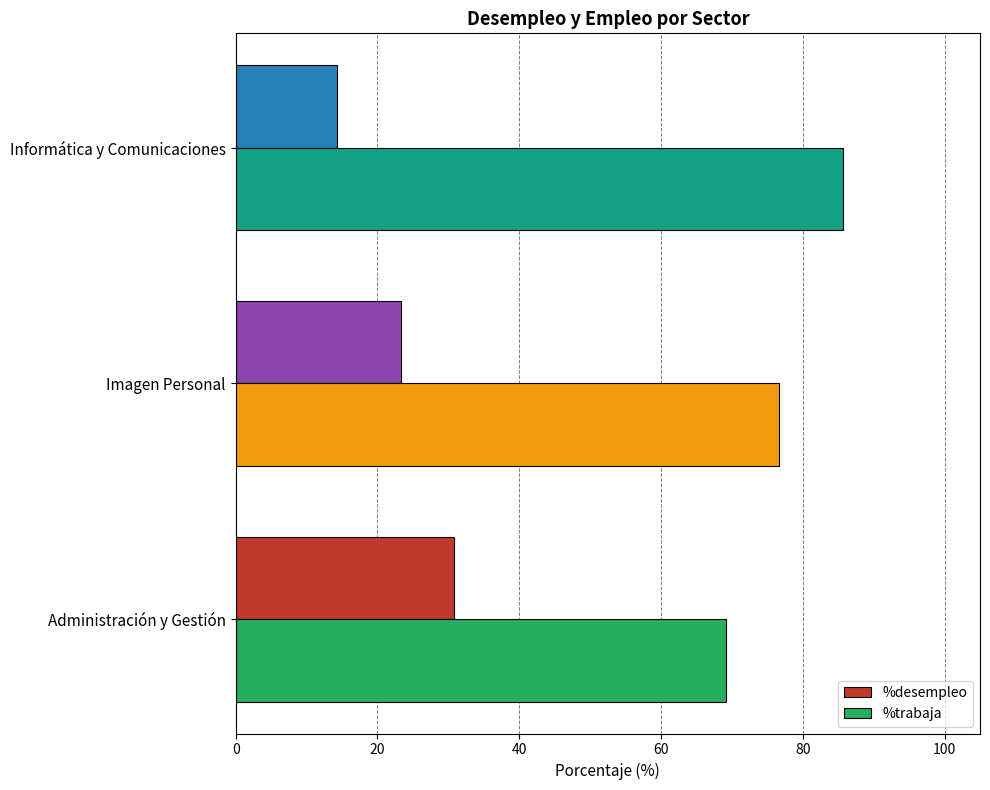

The %trabaja series shows 76.7 at Imagen Personal. True or false?

True